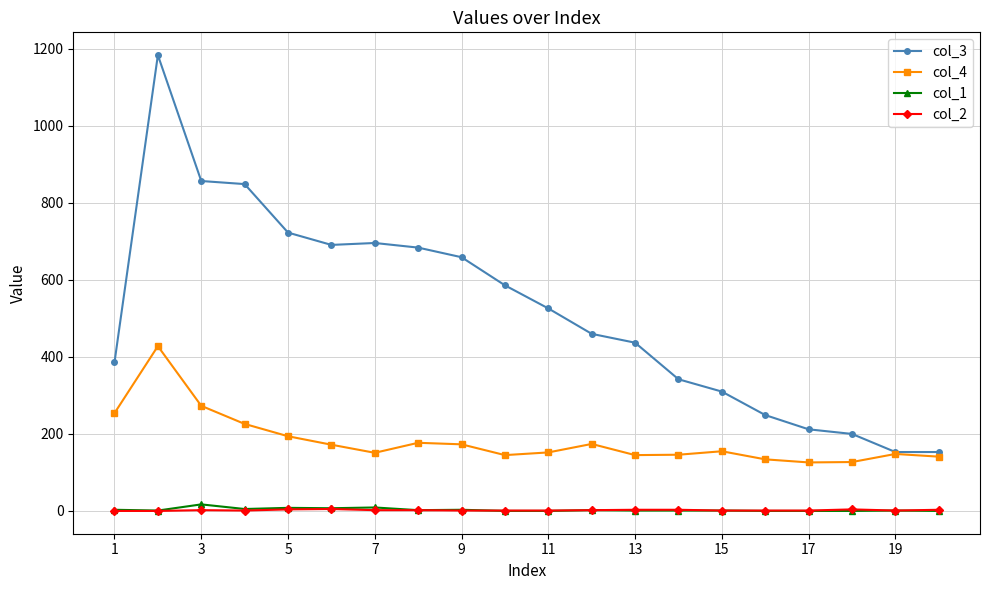

What is the difference between the maximum and minimum values in the col_4 series?

302